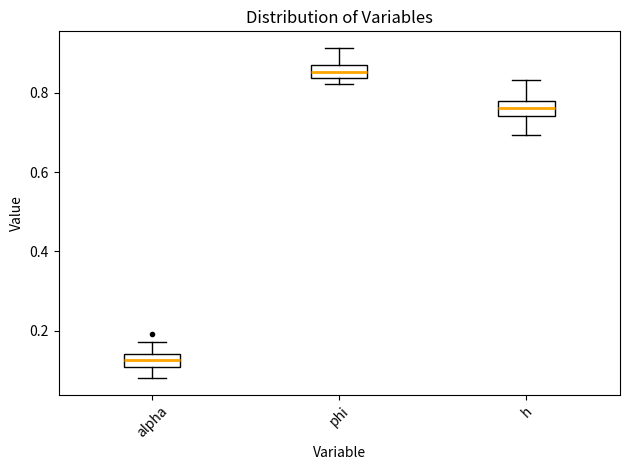

Where does the lower whisker of the box for h end on the y-axis? The values are not printed on the chart, so give them approximately, as read against the axis.

0.70